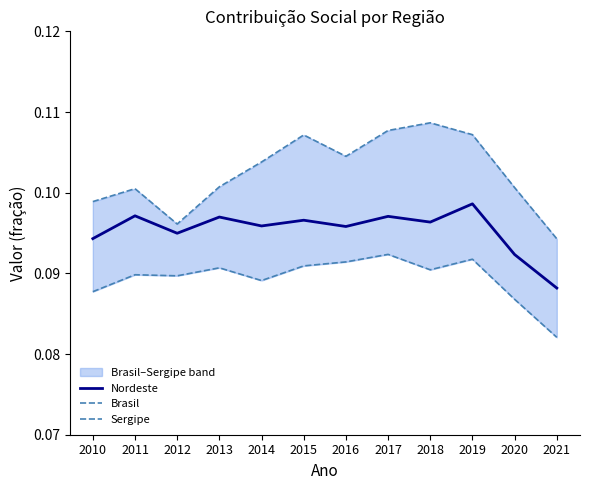

What is the value of the Sergipe point at the 9th from the left?

0.1